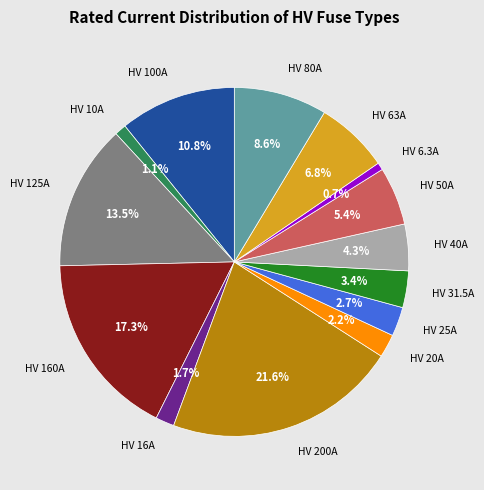

Is there any slice that represents more than half of the pie?

No